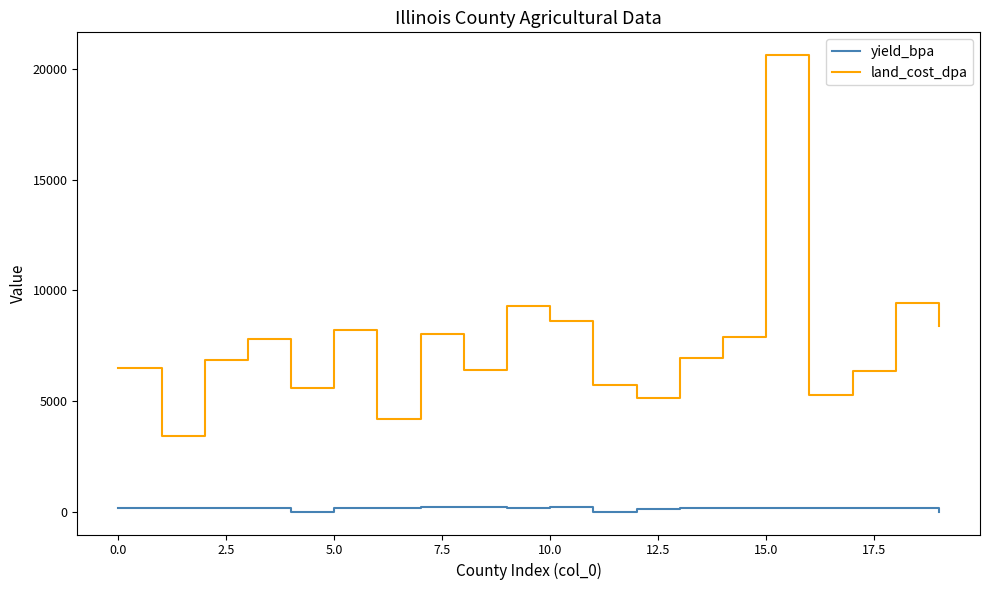

Which series has the largest total across all categories?

land_cost_dpa